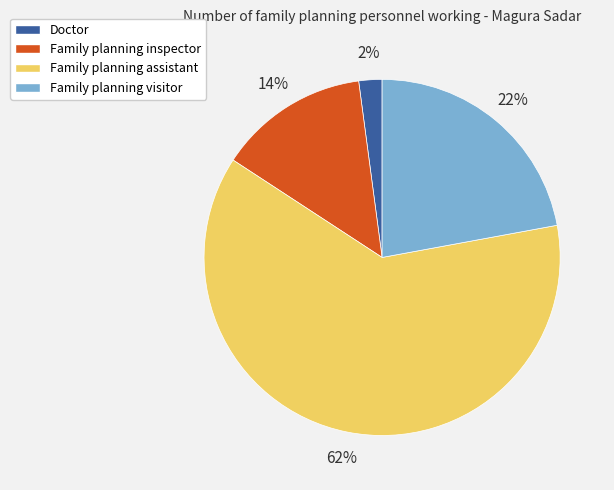

Rank the categories by value from highest to lowest.

Family planning assistant, Family planning visitor, Family planning inspector, Doctor